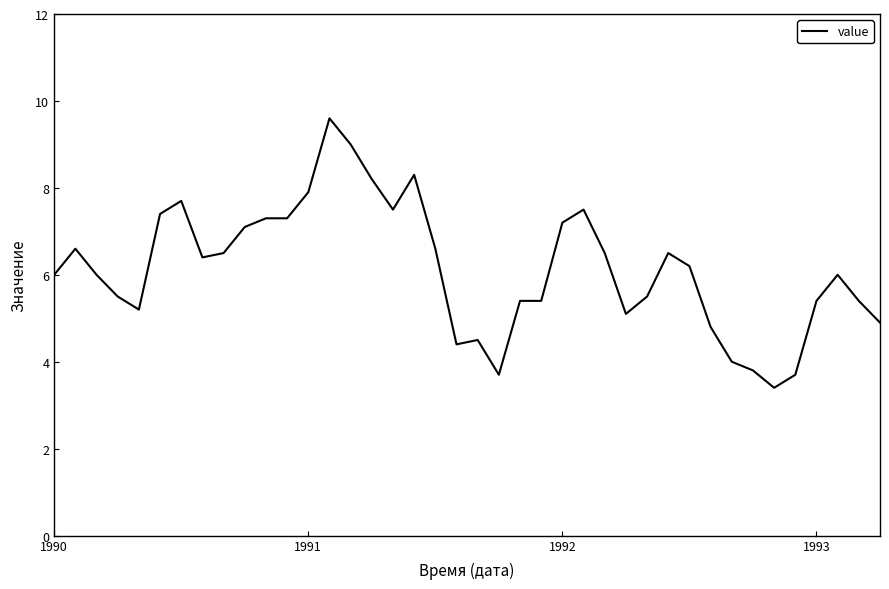

What is the difference between the maximum and minimum values?

6.2